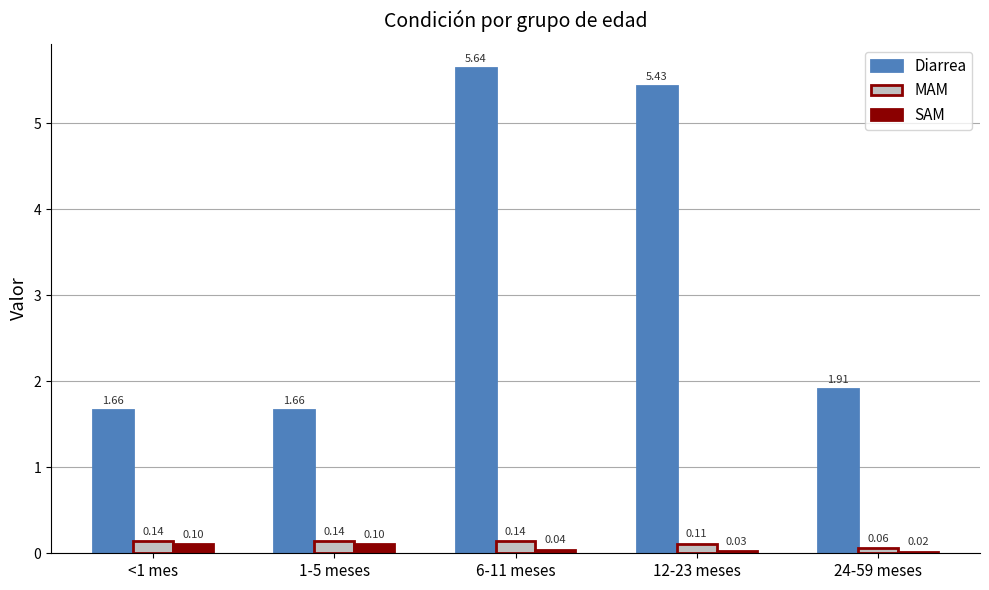

What are all the series names shown in the legend?

Diarrea, MAM, SAM